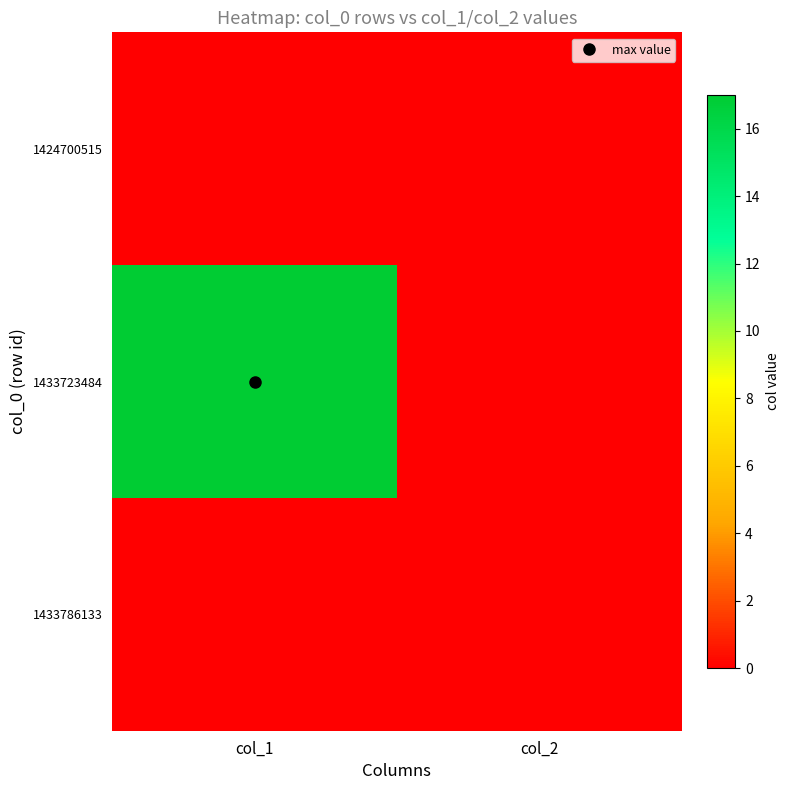

At how many categories does at least one series exceed 2?

1